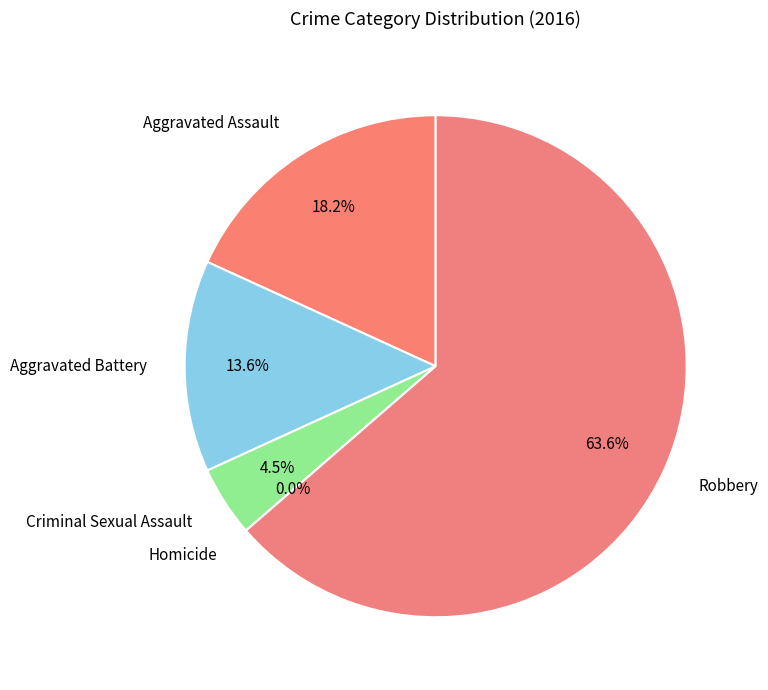

How many slices are in this pie chart?

5